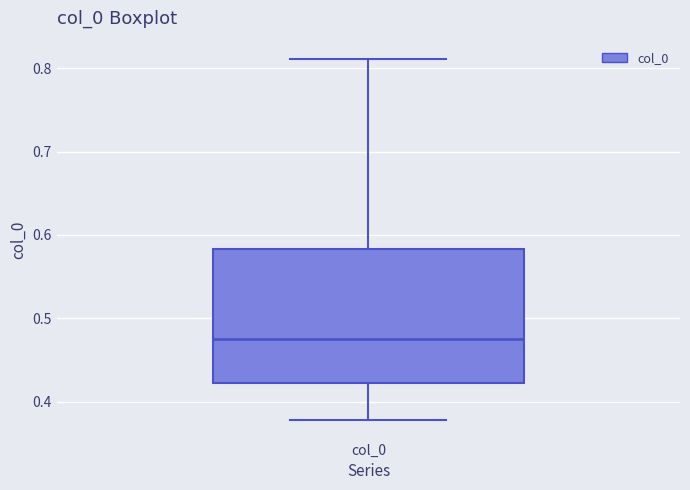

Read this box plot against the y-axis: the position of the median line, the range covered by the box, and the ends of both whiskers. The values are not printed on the chart, so give them approximately, as read against the axis.

median 0.47, box 0.42 to 0.58, whiskers 0.38 to 0.81